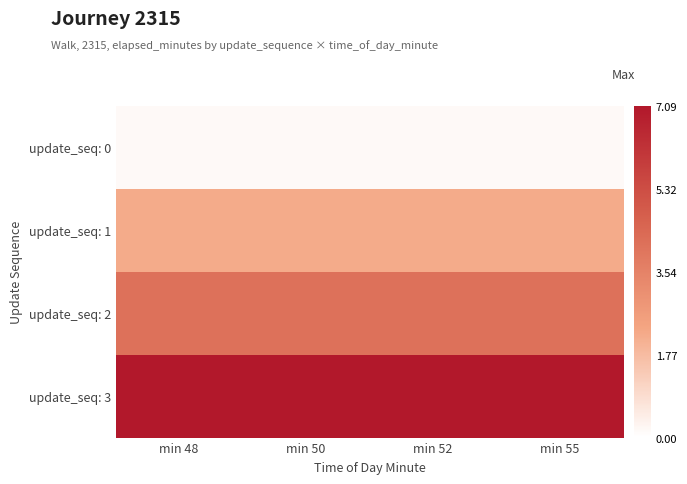

Which series has the largest range (max minus min)?

update_seq: 0